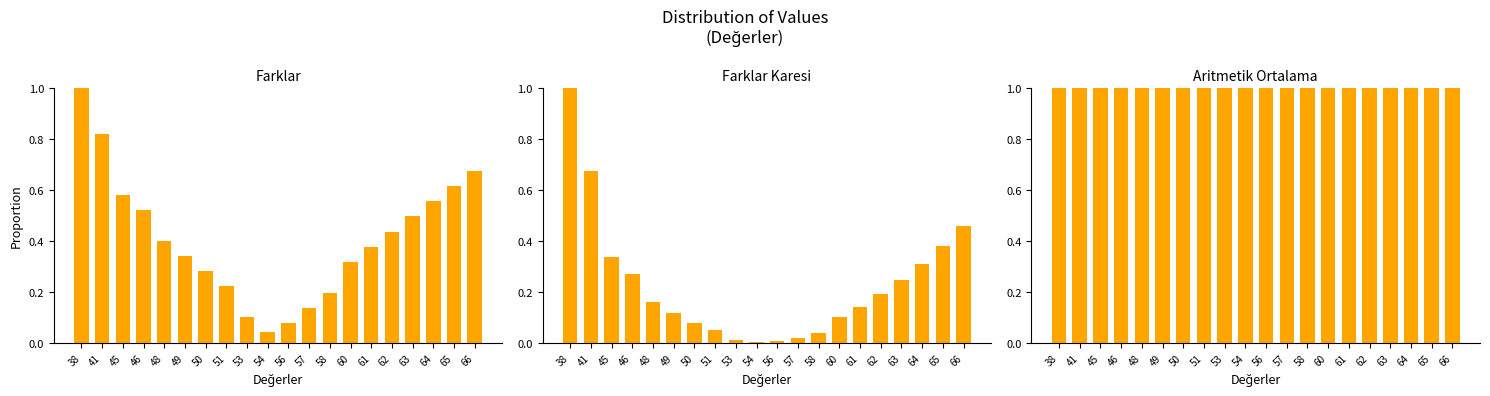

Reading left to right, list all the values displayed in this chart.

Farklar: 1.0	0.8	0.6	0.5	0.4	0.3	0.3	0.2	0.1	0.0	0.1	0.1	0.2	0.3	0.4	0.4	0.5	0.6	0.6	0.7
Farklar Karesi: 1.0	0.7	0.3	0.3	0.2	0.1	0.1	0.0	0.0	0.0	0.0	0.0	0.0	0.1	0.1	0.2	0.2	0.3	0.4	0.5
Aritmetik Ortalama: 1.0	1.0	1.0	1.0	1.0	1.0	1.0	1.0	1.0	1.0	1.0	1.0	1.0	1.0	1.0	1.0	1.0	1.0	1.0	1.0